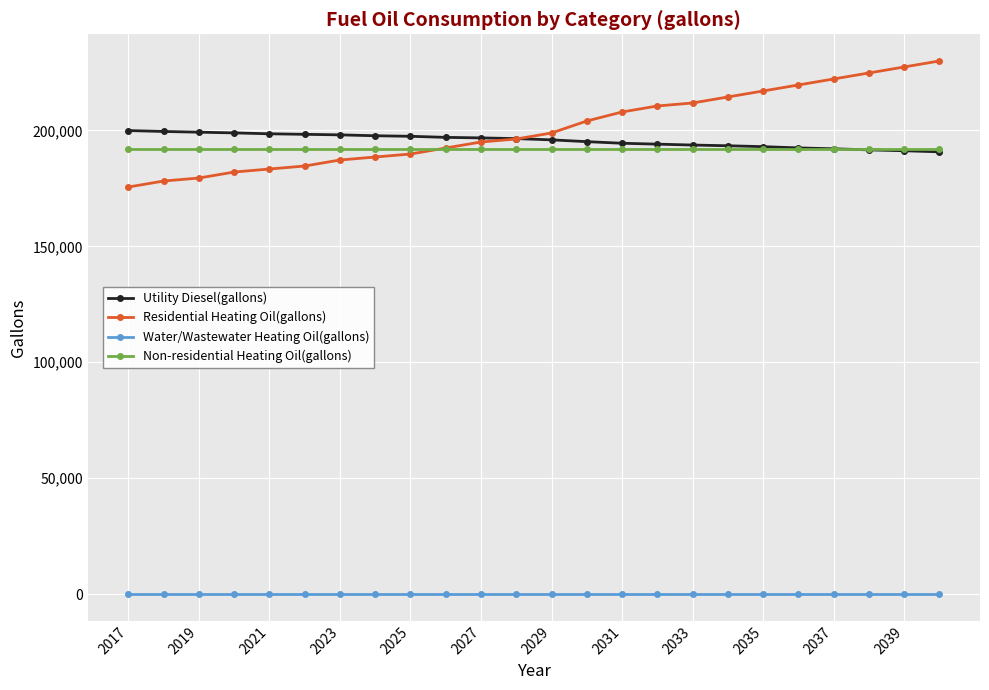

What is the maximum value shown in the chart?

229979.4